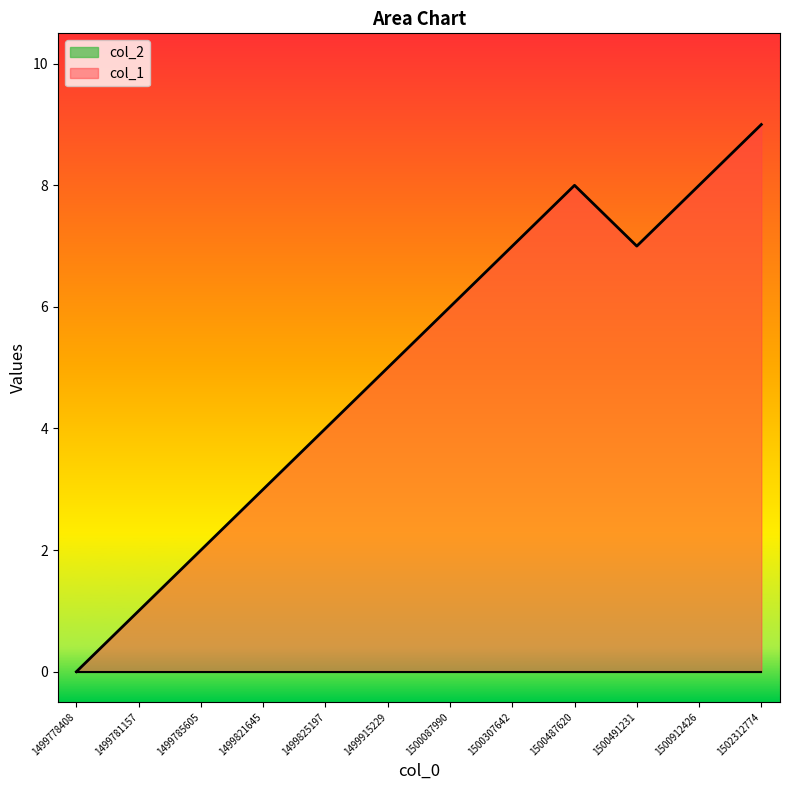

What is the greatest value displayed?

9